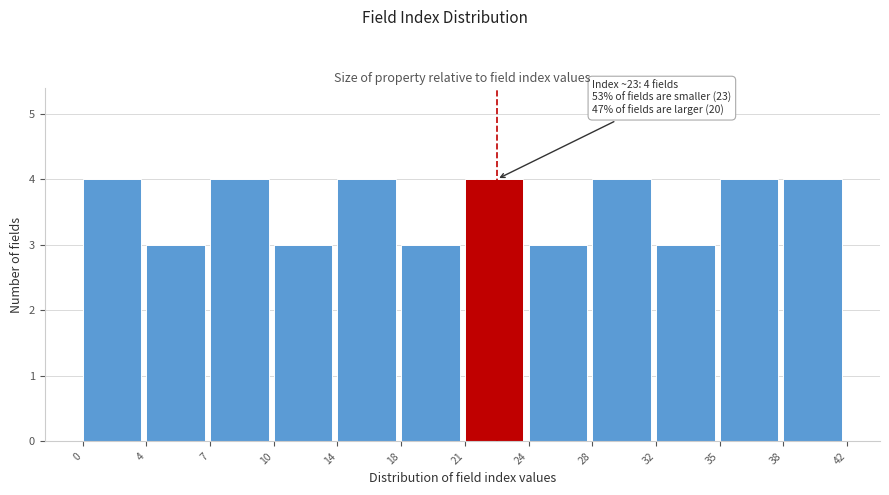

Reading left to right, transcribe all the data shown in this chart.

0=4	4=3	7=4	10=3	14=4	18=3	21=4	24=3	28=4	32=3	35=4	38=4